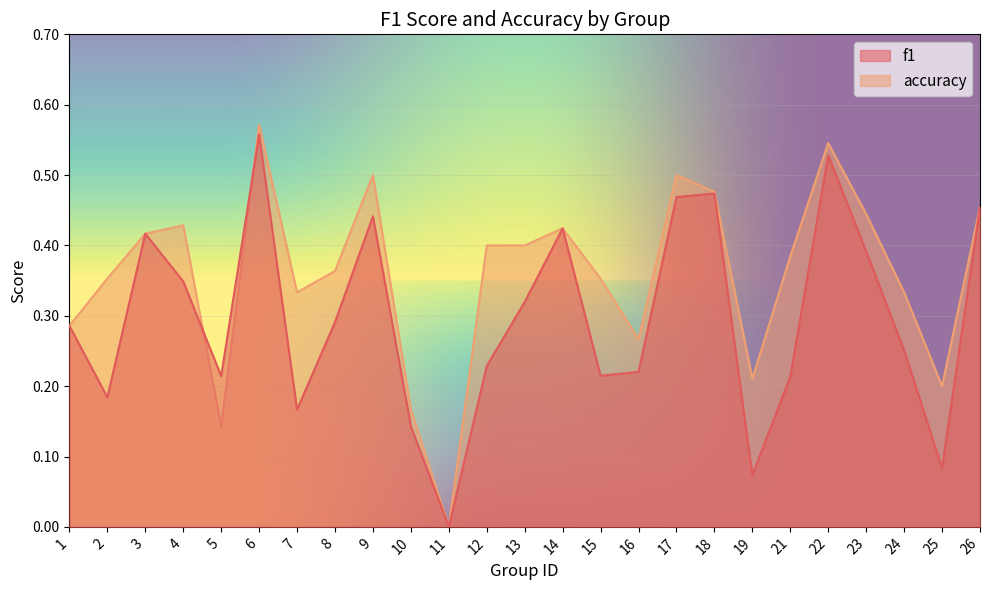

At which label is f1 closest to 0?

11